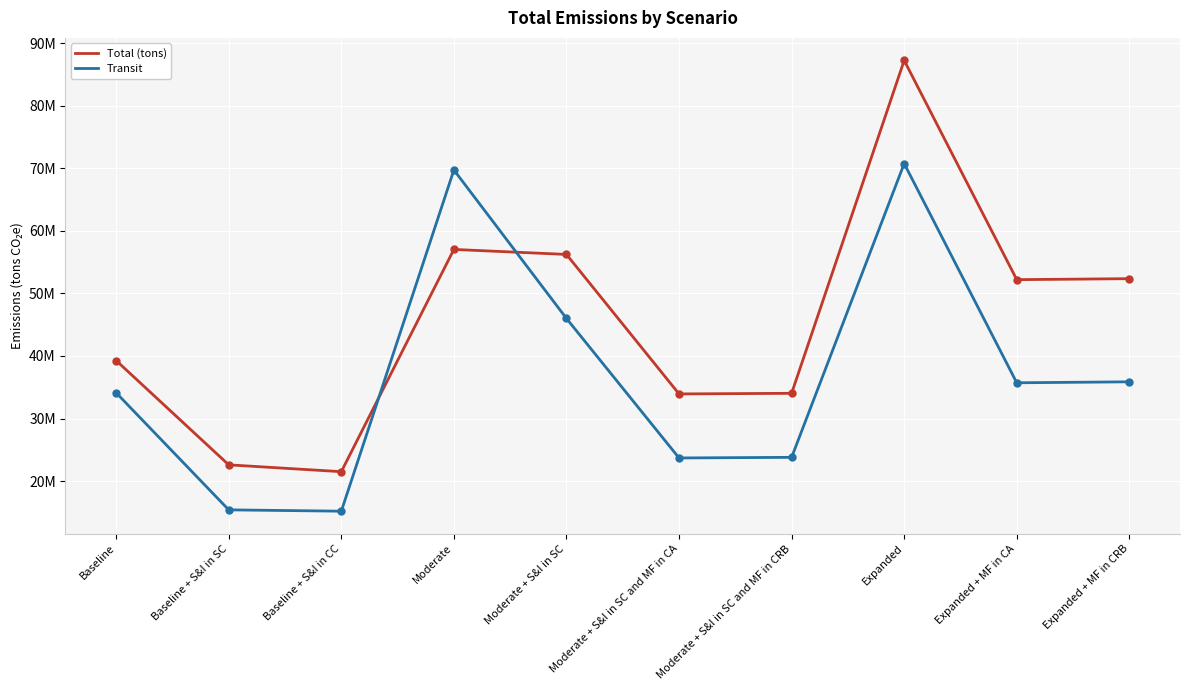

What are all the series names shown in the legend?

Total (tons), Transit